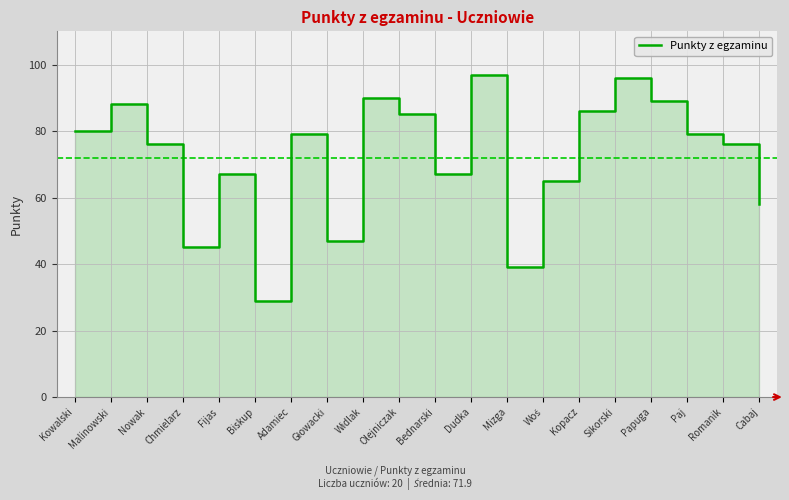

How many lines are shown in the chart?

1